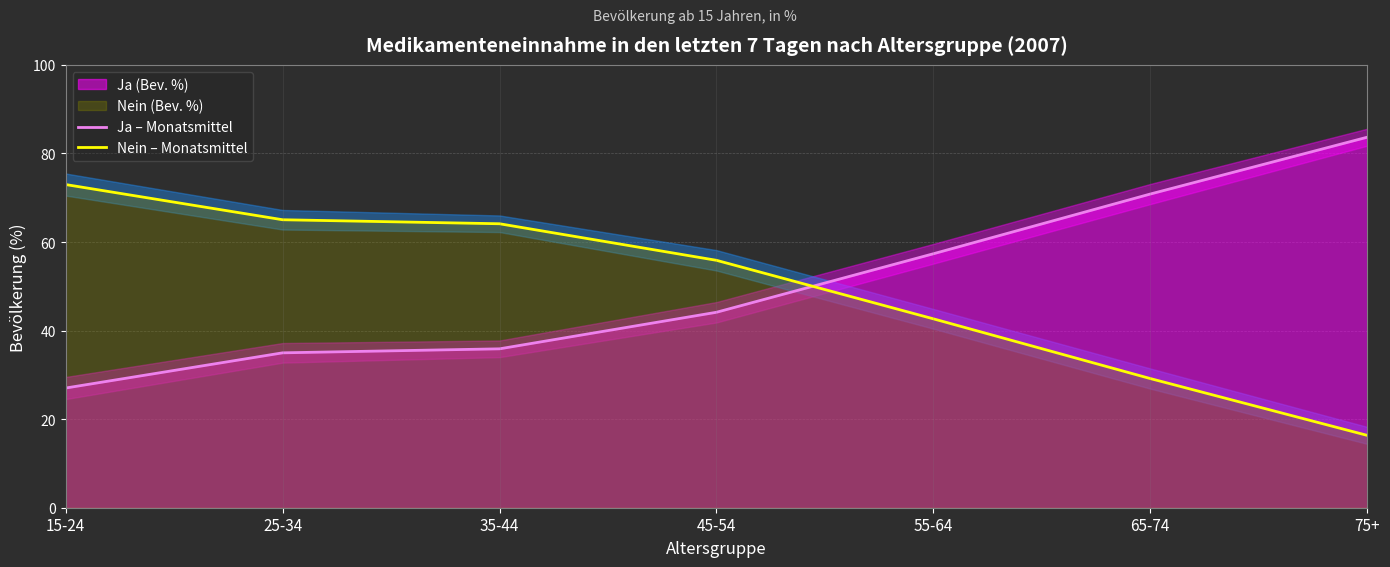

At which label does Nein – Monatsmittel first exceed 55?

15-24